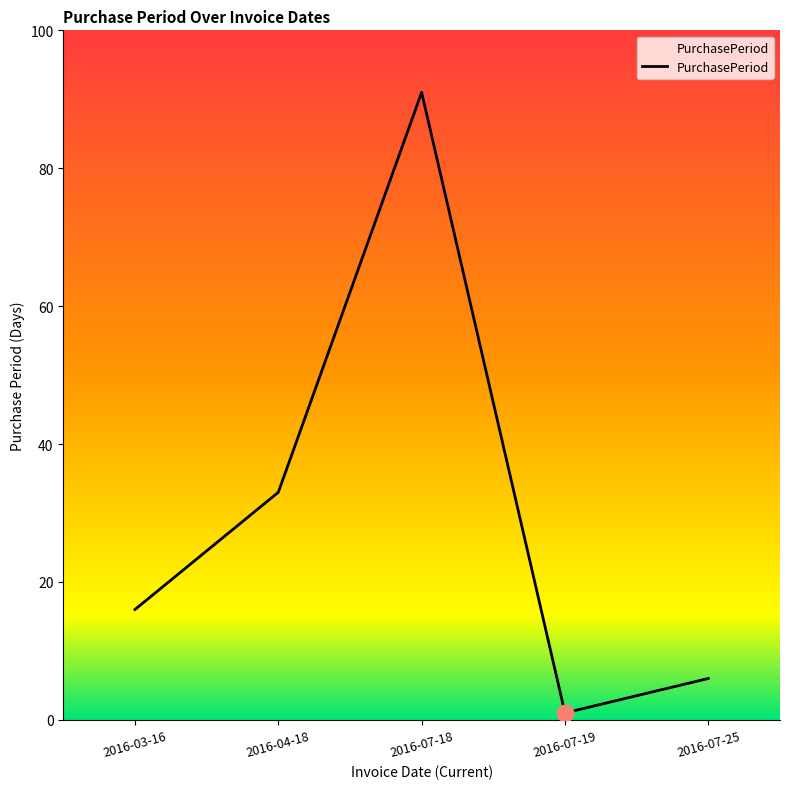

At which label is the value closest to 46?

2016-04-18